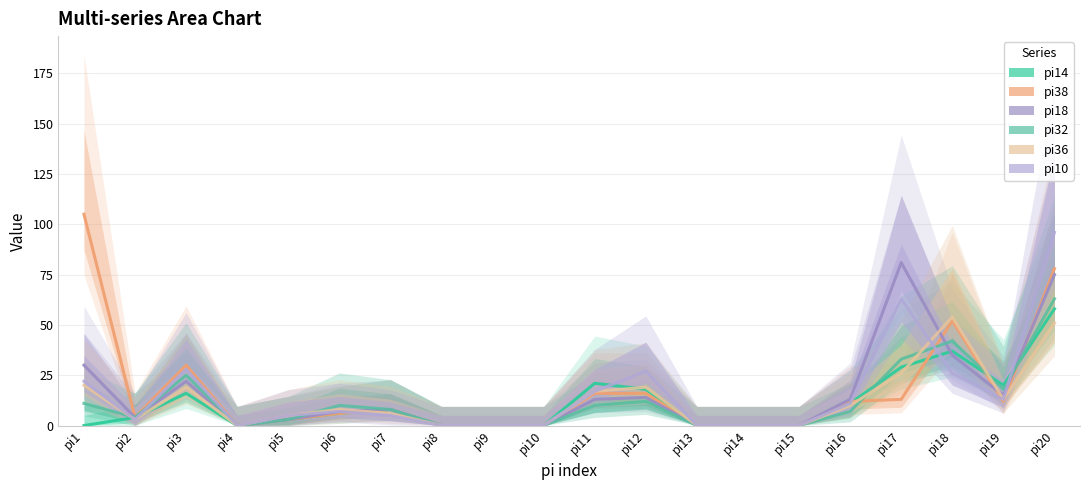

Which series changed the most between pi17 and pi19?

pi18